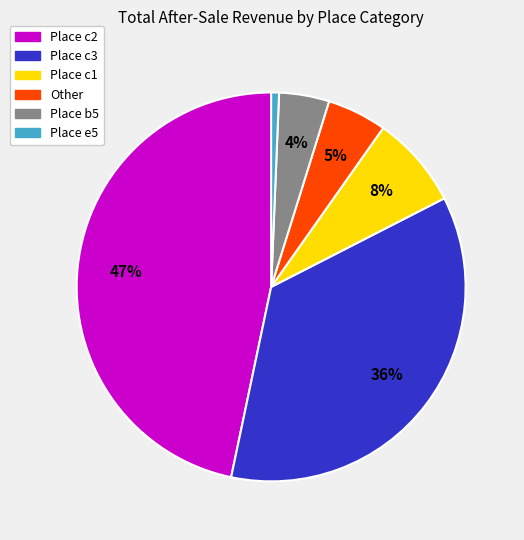

To the nearest percent, what is the difference between the largest and smallest slice percentages?

46%